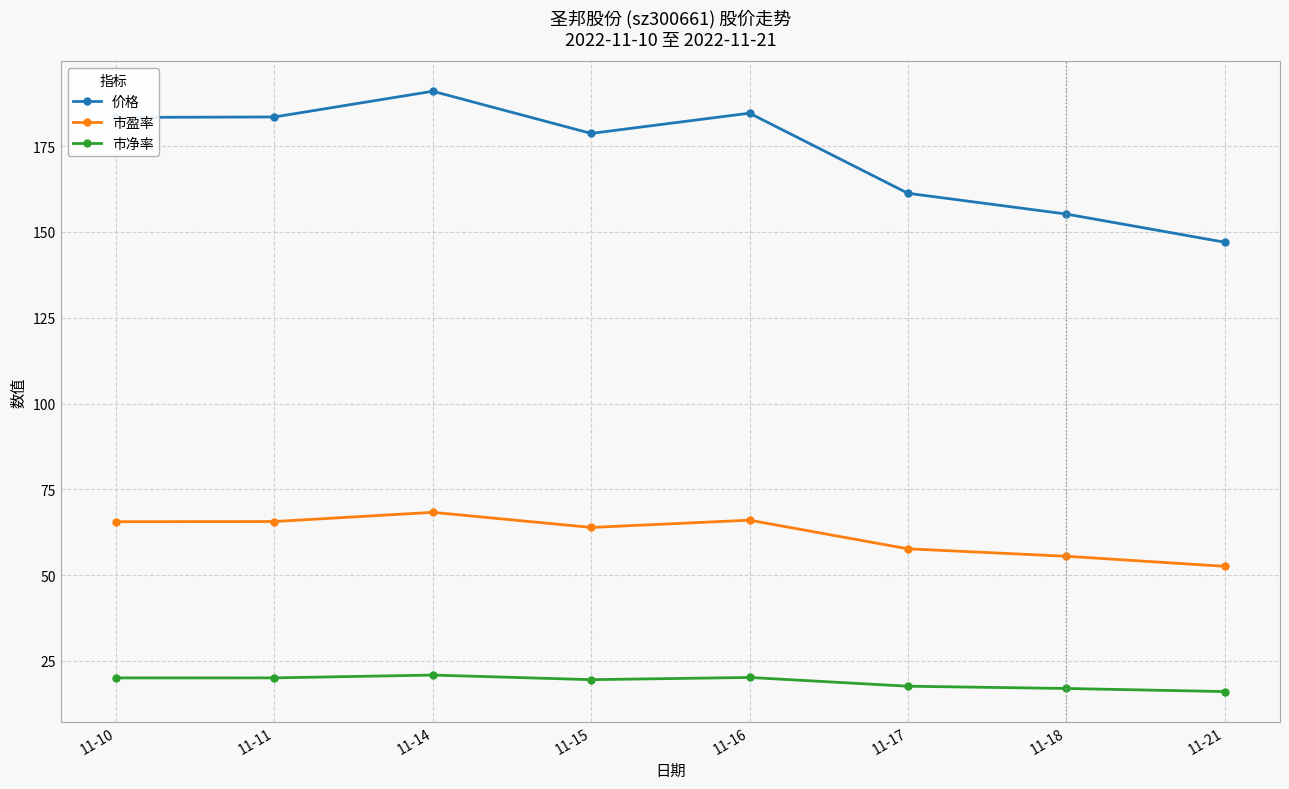

True or false: 市盈率 and 价格 intersect in this chart.

False